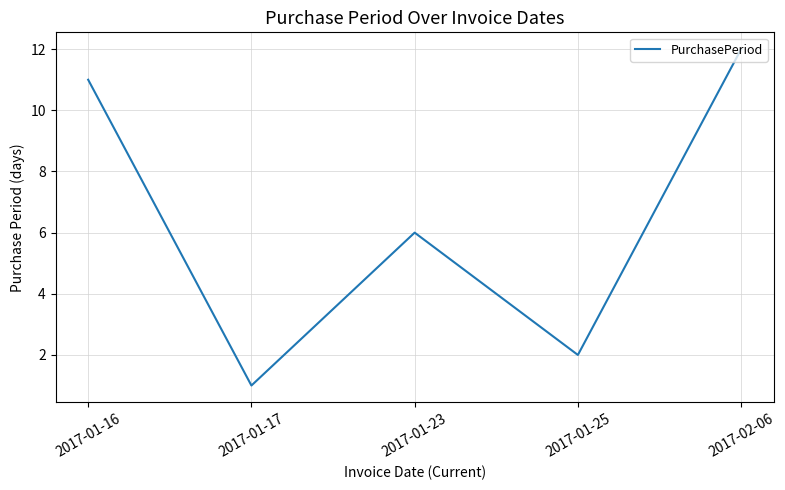

What value does the data have at 2017-01-23, to the nearest 5?

5